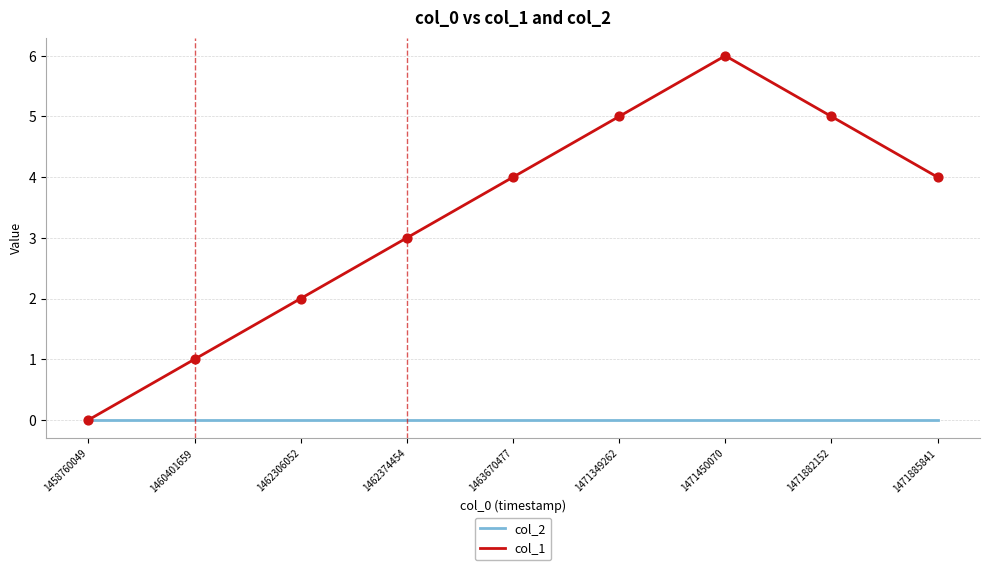

Between 1458760049 and 1471882152, which series saw the biggest shift?

col_1